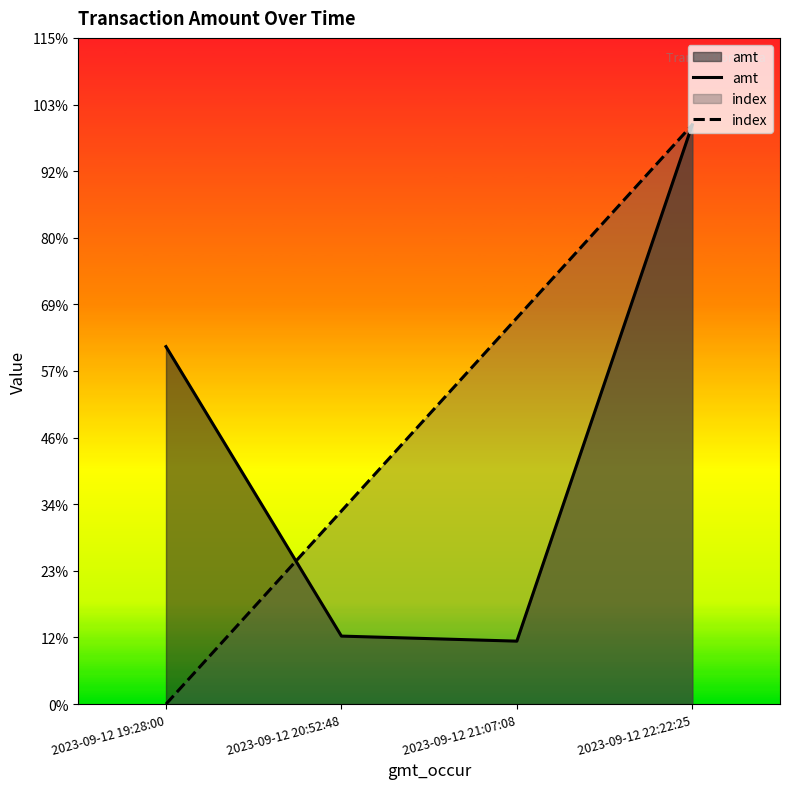

Where is amt nearest to the value 5100?

2023-09-12 19:28:00